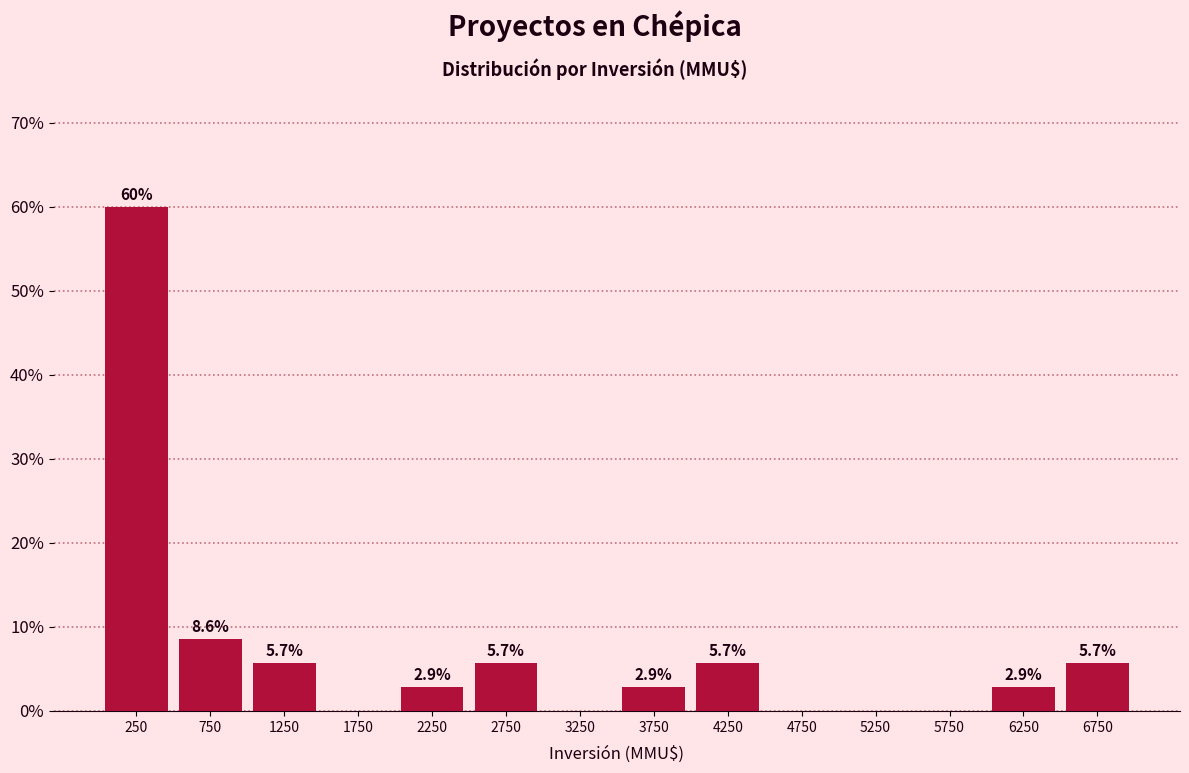

Over which range of the x-axis is the bar tallest?

0 to 500